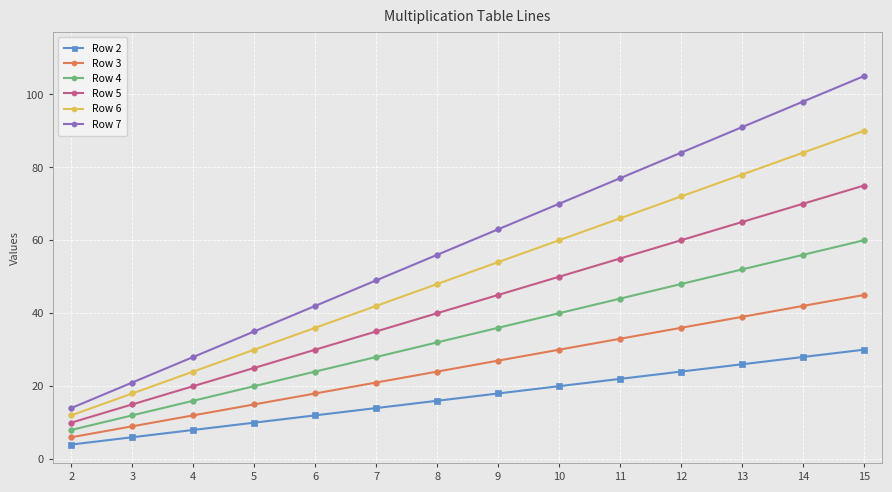

What is the sum of all Row 7 values?

833